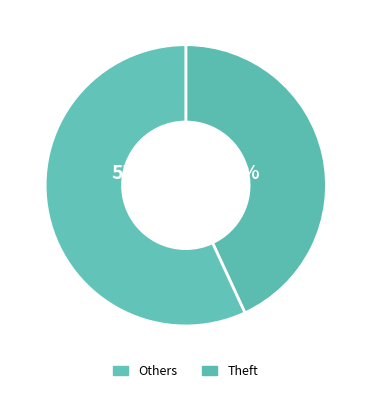

Count the number of slices in the pie.

2